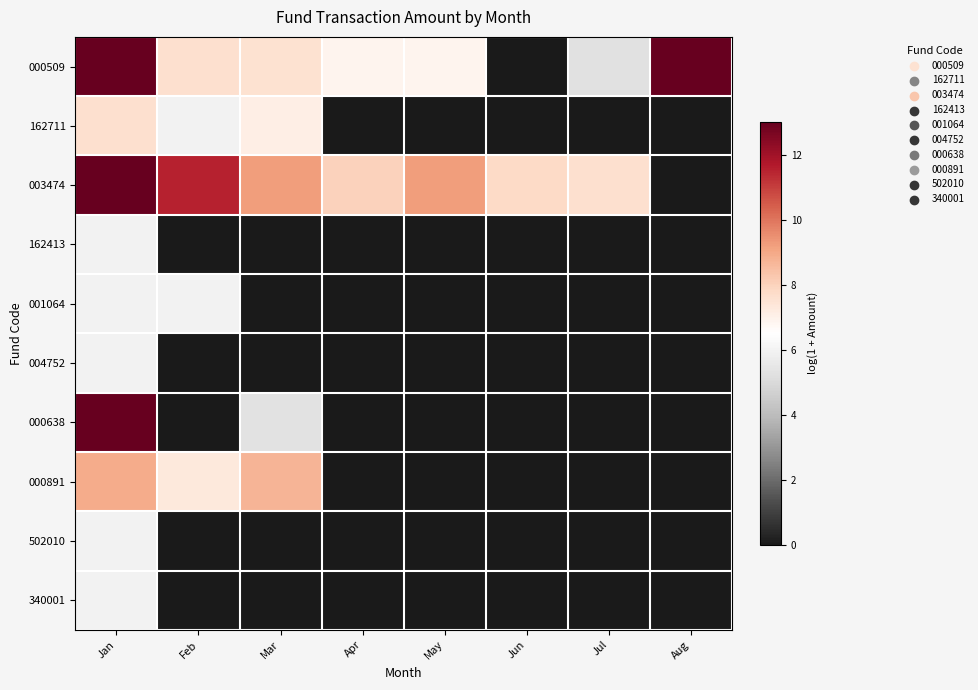

List the series in order of their peak value, highest first.

003474, 000638, 000509, 000891, 162711, 162413, 001064, 004752, 502010, 340001